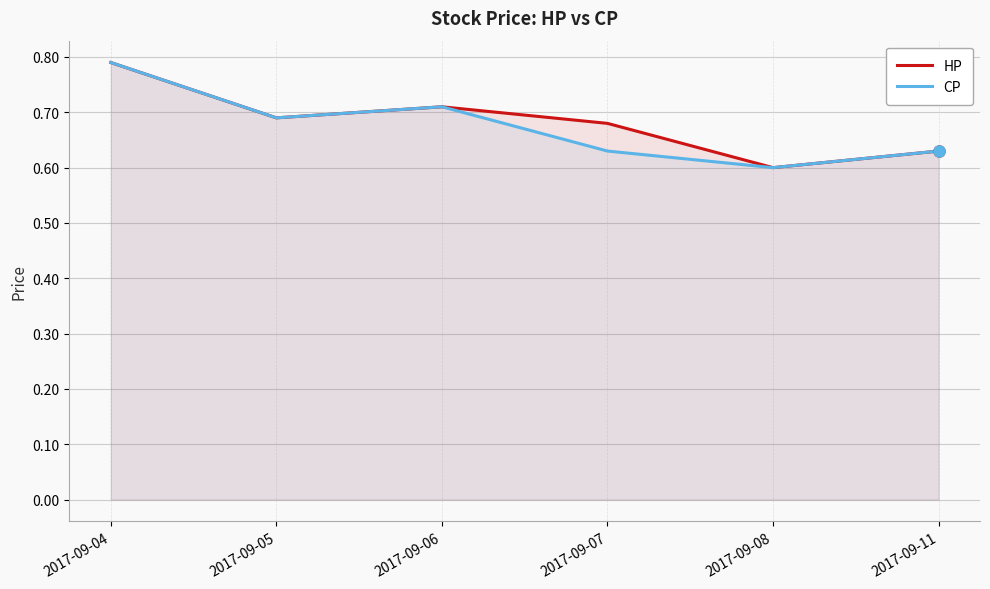

List the series in order of their peak value, highest first.

HP, CP